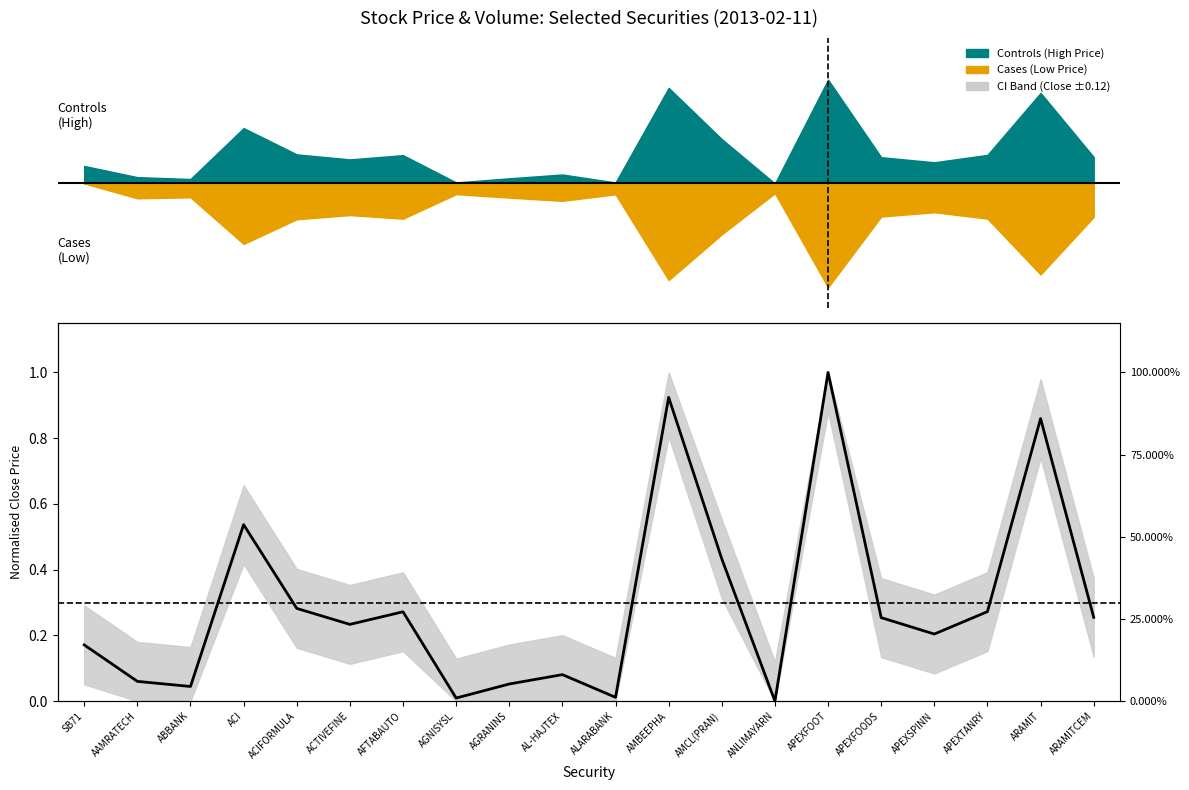

What is the difference between the values at ACI and ALARABANK?

0.5